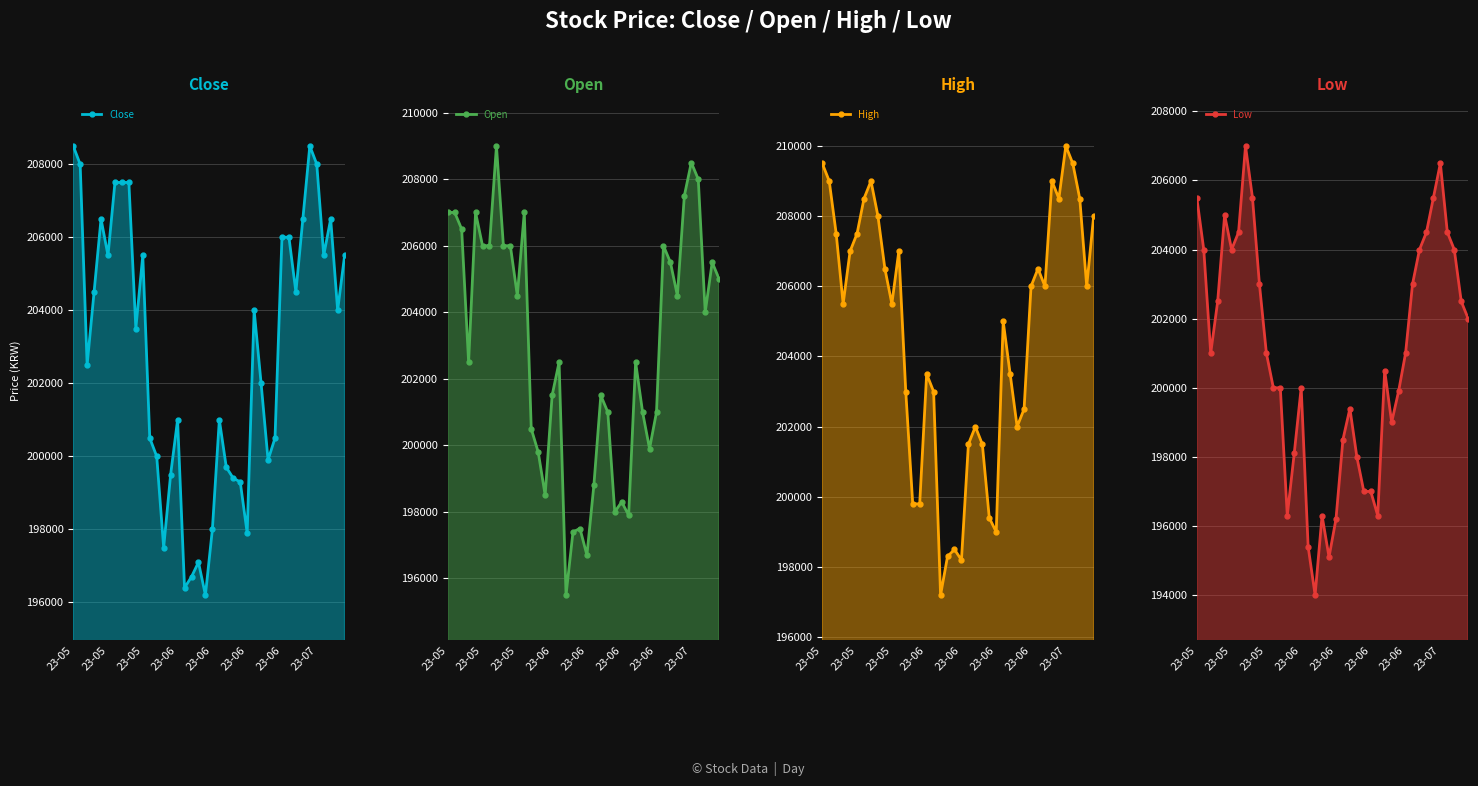

True or false: High and Close intersect in this chart.

False